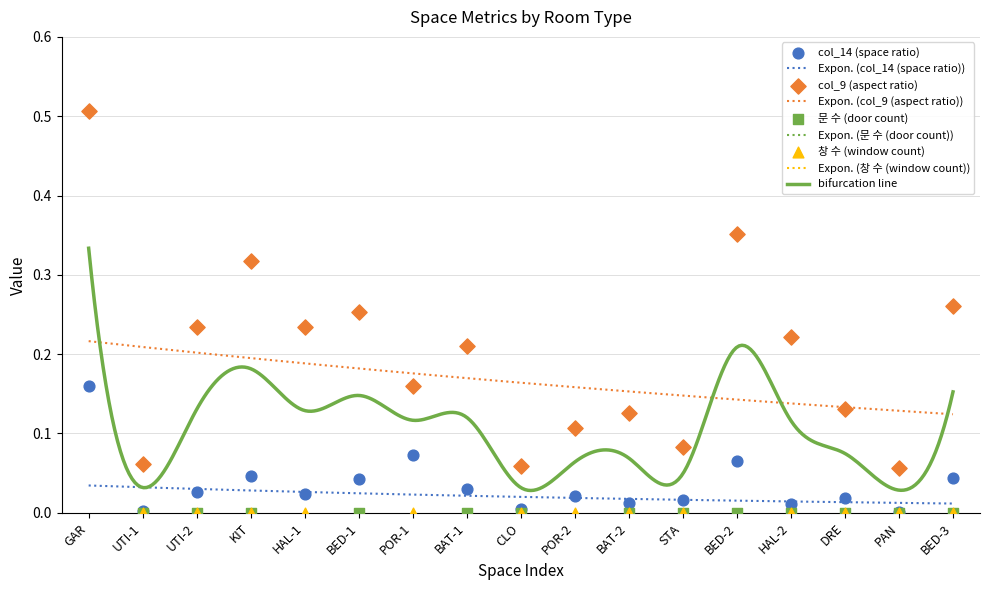

True or false: Expon. (col_14 (space ratio)) and Expon. (col_9 (aspect ratio)) cross at least once.

False